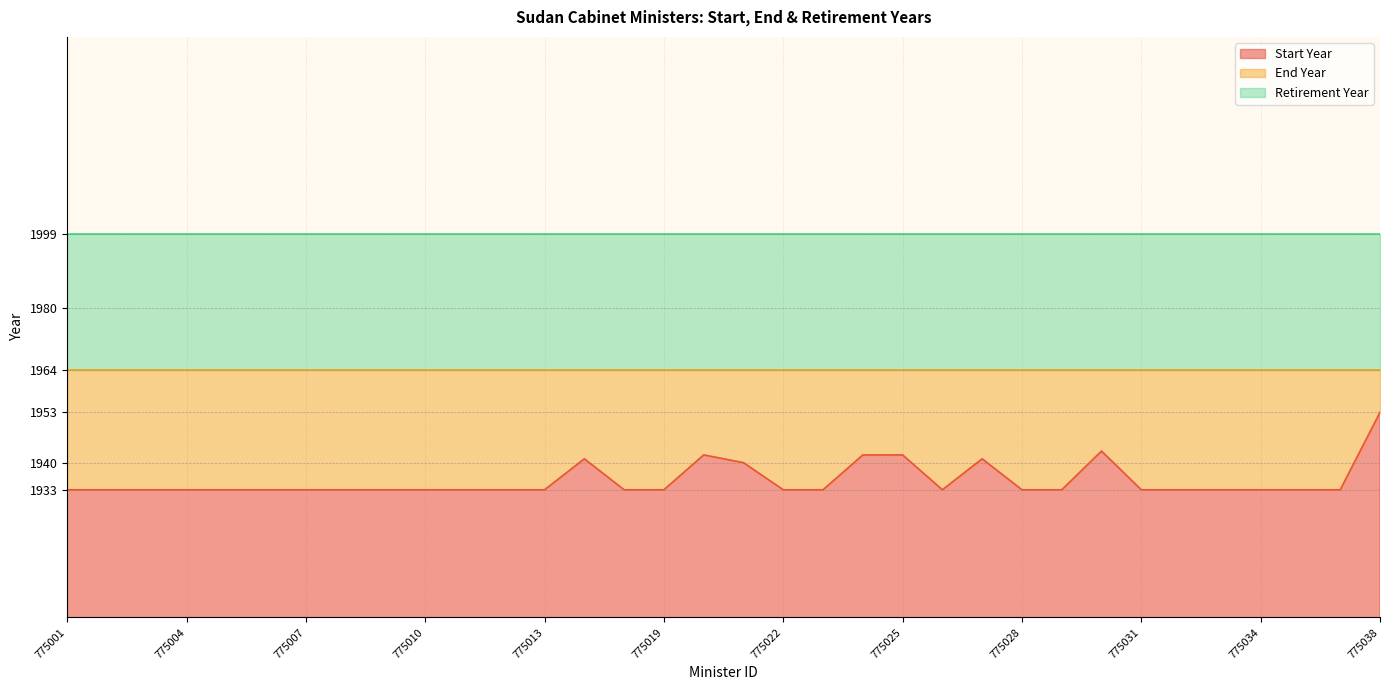

True or false: End Year and Retirement Year intersect in this chart.

False